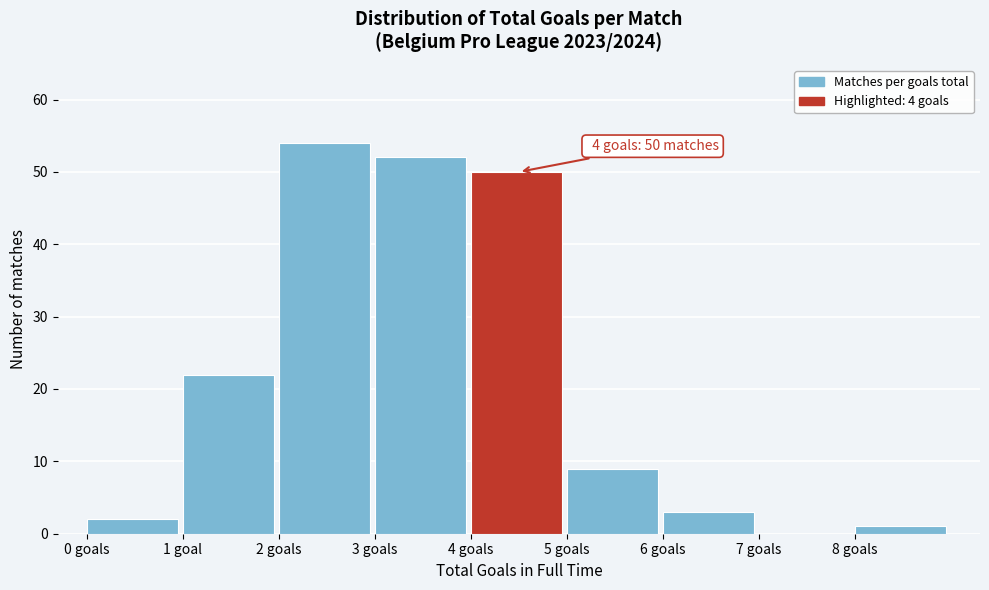

Reading right to left, transcribe all the data shown in this chart.

8 goals=1	7 goals=0	6 goals=3	5 goals=9	4 goals=50	3 goals=52	2 goals=54	1 goal=22	0 goals=2